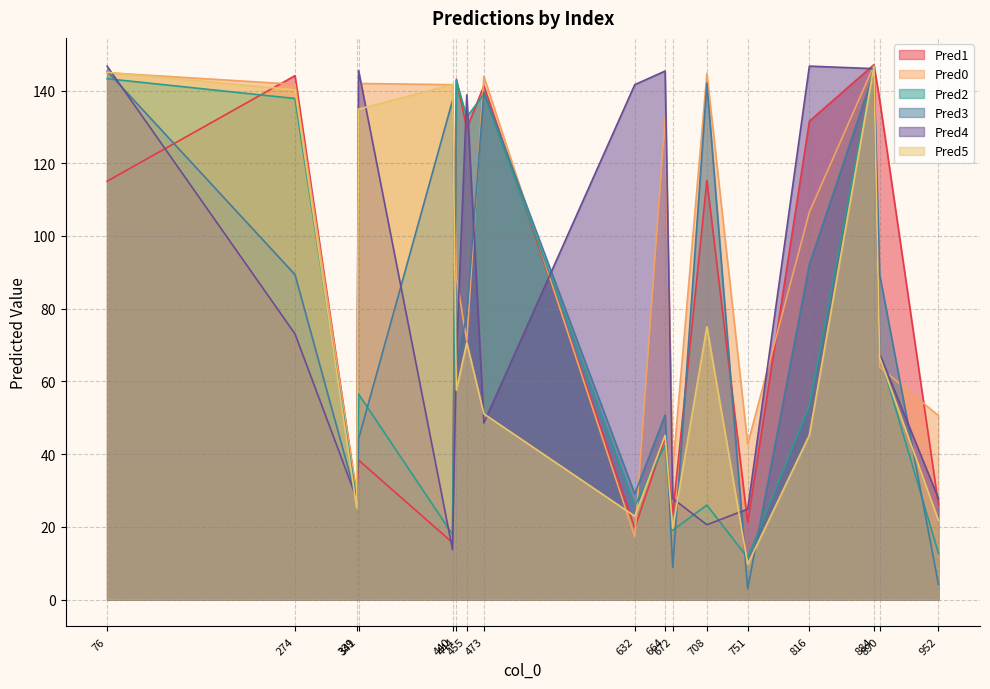

Which series has the largest range (max minus min)?

Pred3